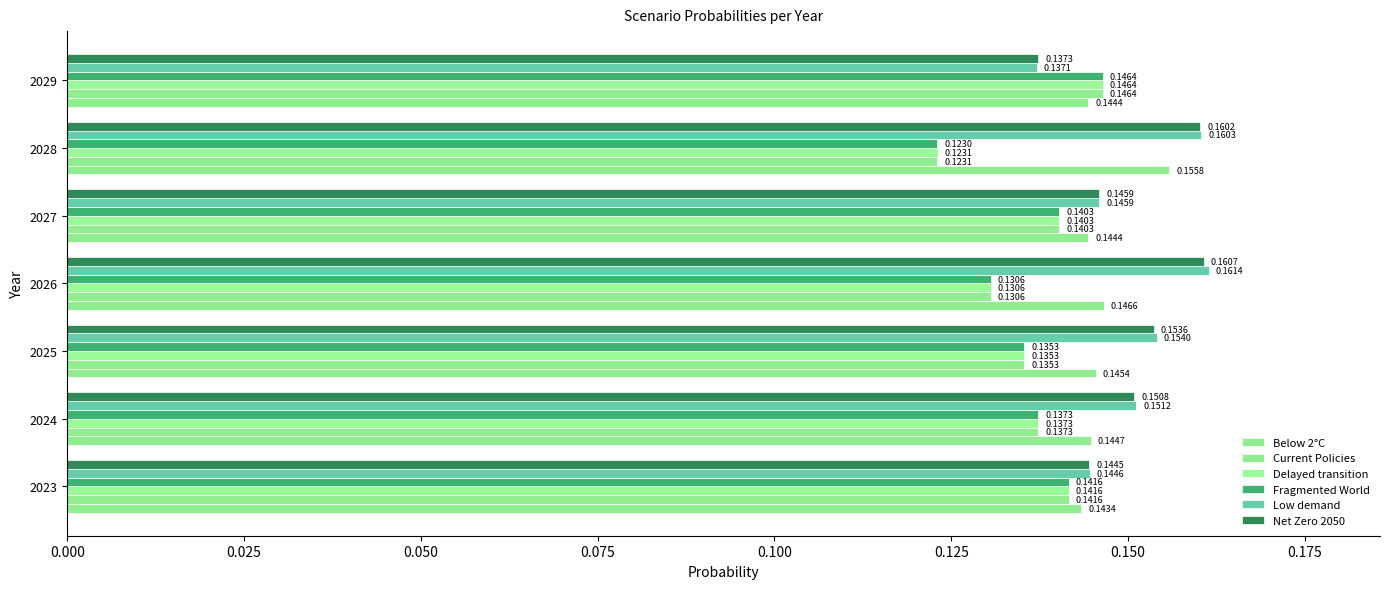

What is the average value of the Below 2°C series?

0.1